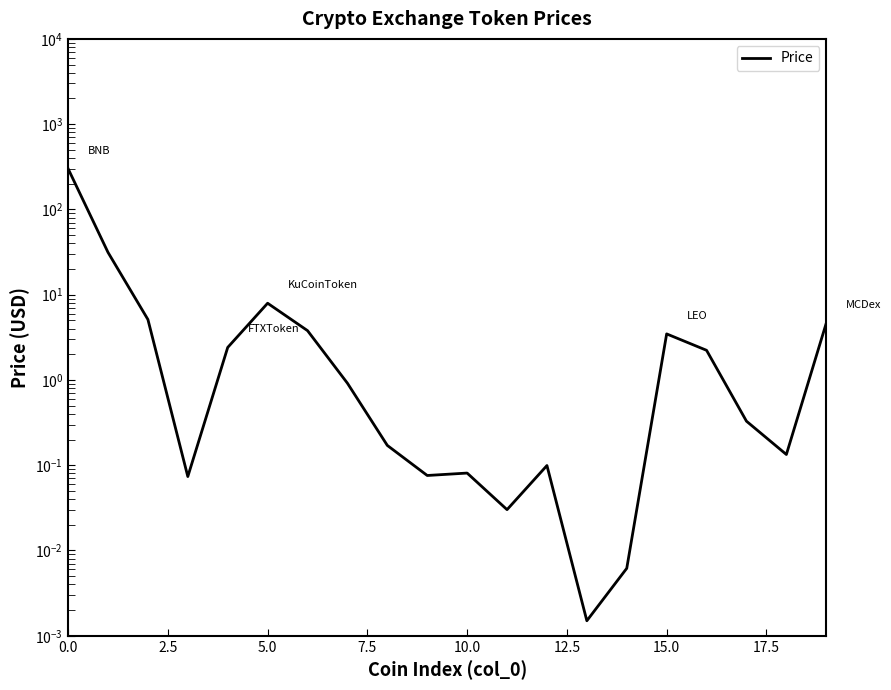

What is the value of the 6th point from the left?

7.9